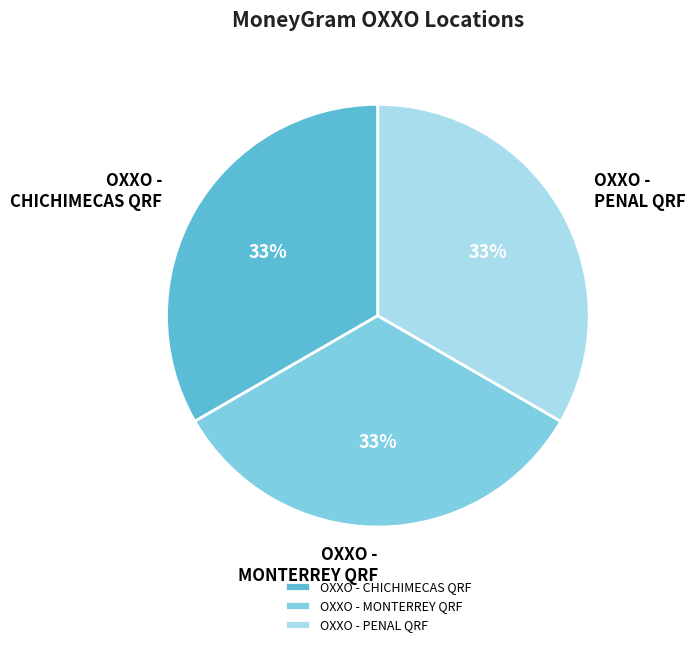

Is it true that OXXO - MONTERREY QRF is 19% of the pie?

False